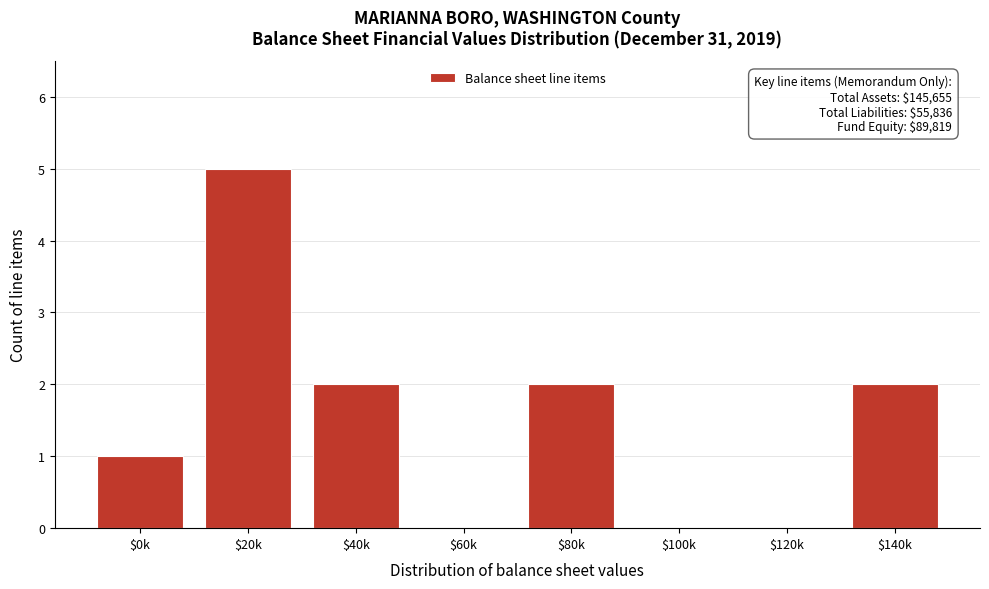

What is the sum of all values?

12